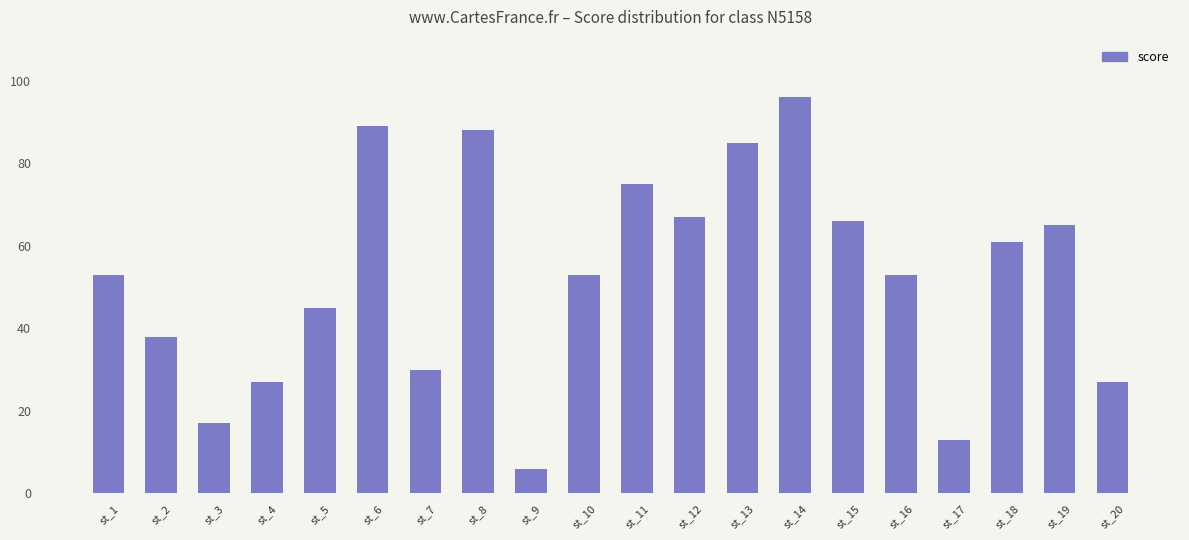

The value at st_17 is 7. True or false?

False